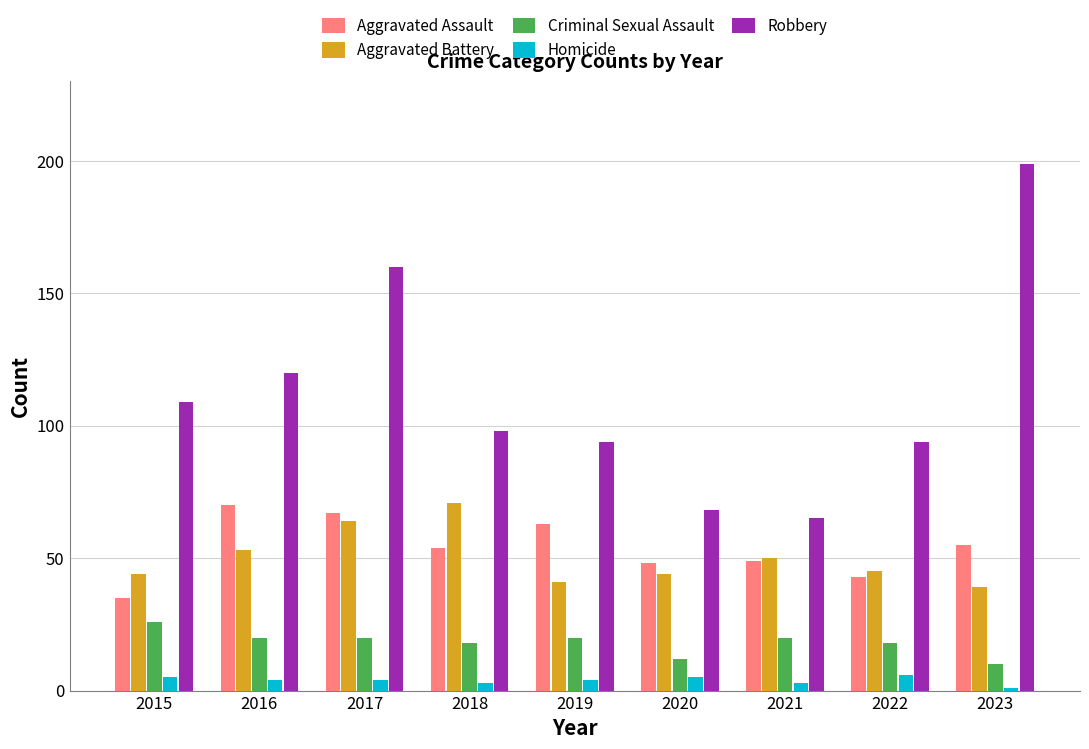

Reading left to right, what are all the values shown in this chart?

Aggravated Assault: 35	70	67	54	63	48	49	43	55
Aggravated Battery: 44	53	64	71	41	44	50	45	39
Criminal Sexual Assault: 26	20	20	18	20	12	20	18	10
Homicide: 5	4	4	3	4	5	3	6	1
Robbery: 109	120	160	98	94	68	65	94	199